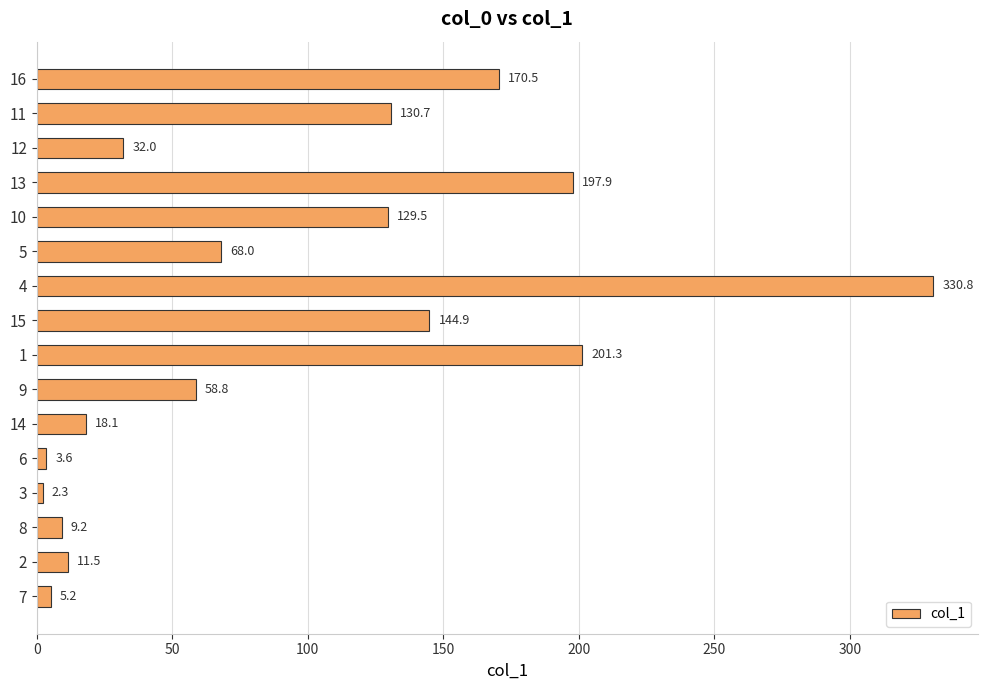

The value at 9 is 98.6. True or false?

False